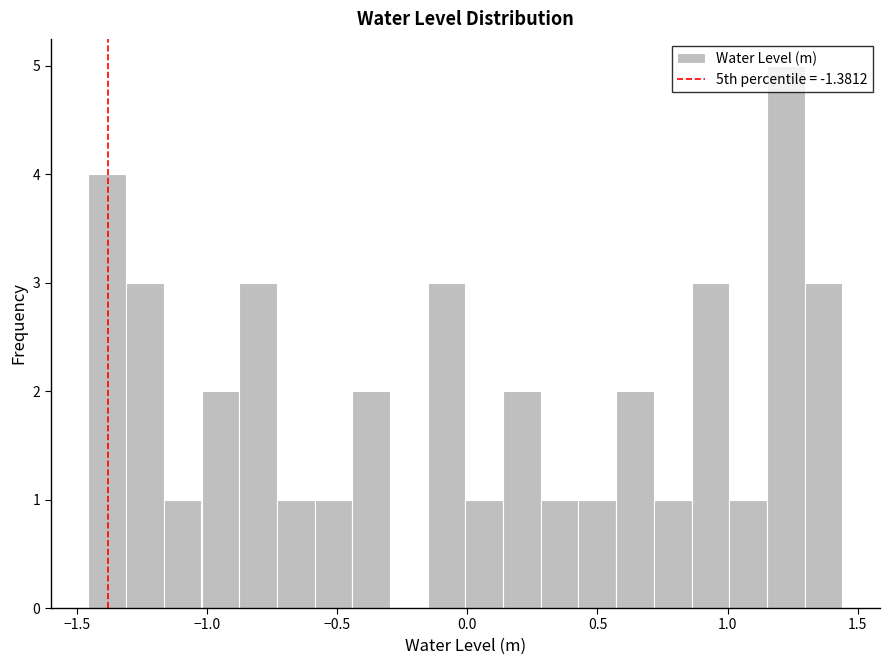

Read against the x-axis, roughly where is the centre of the tallest bar?

1.20